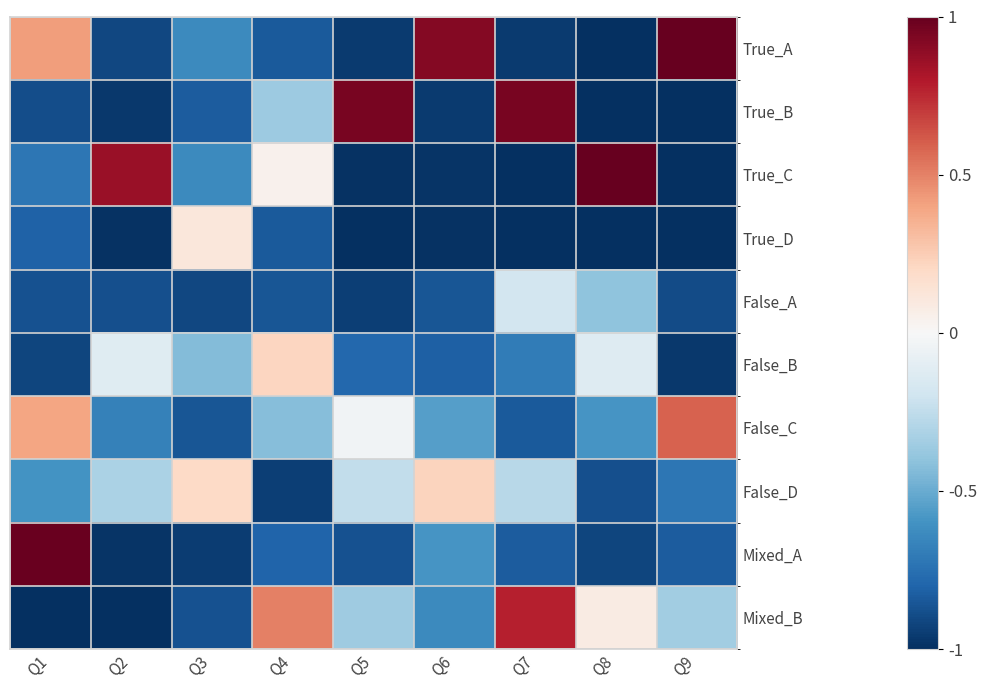

Which category has the highest value across all series?

Q8